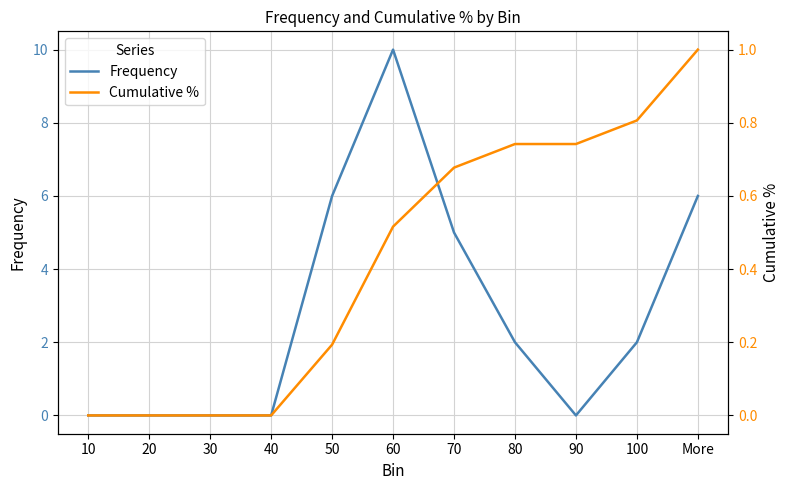

Which has a higher value, 60 or 10?

60